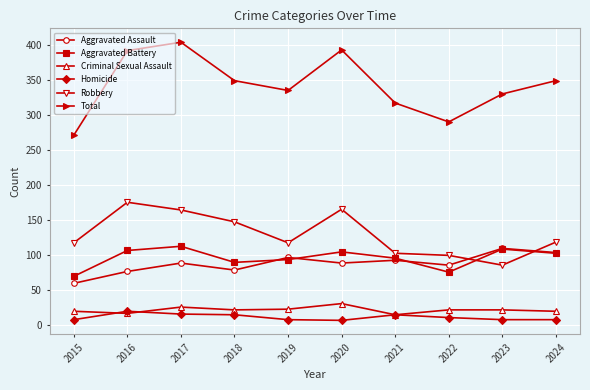

True or false: Homicide has more than 1 interior local peaks.

True